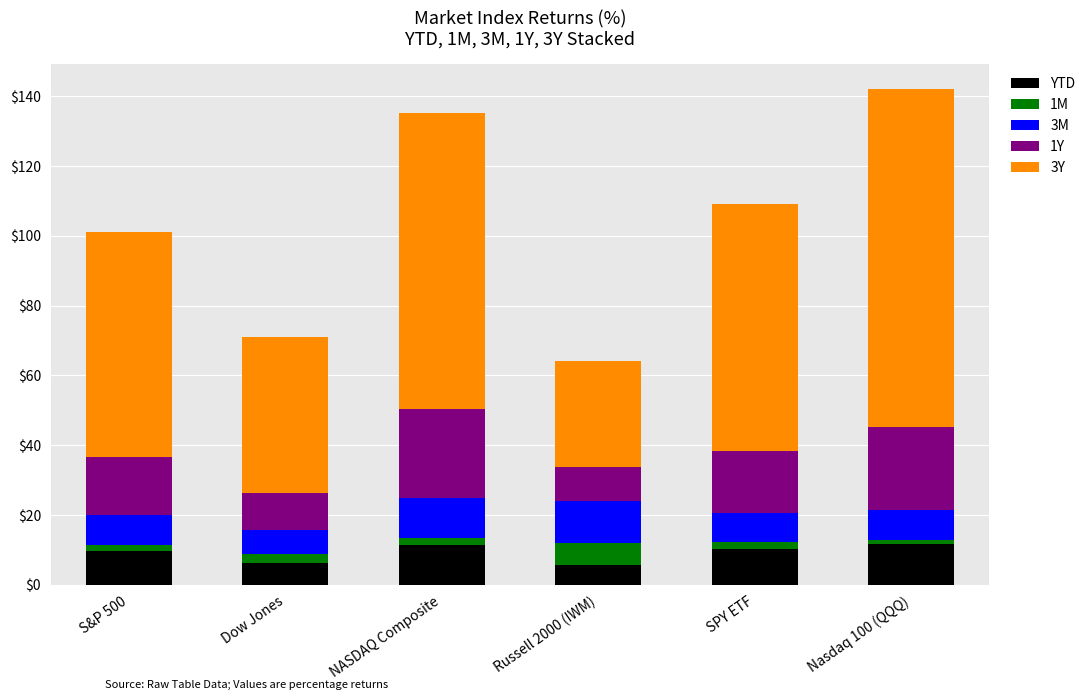

What is the minimum value for YTD?

5.8